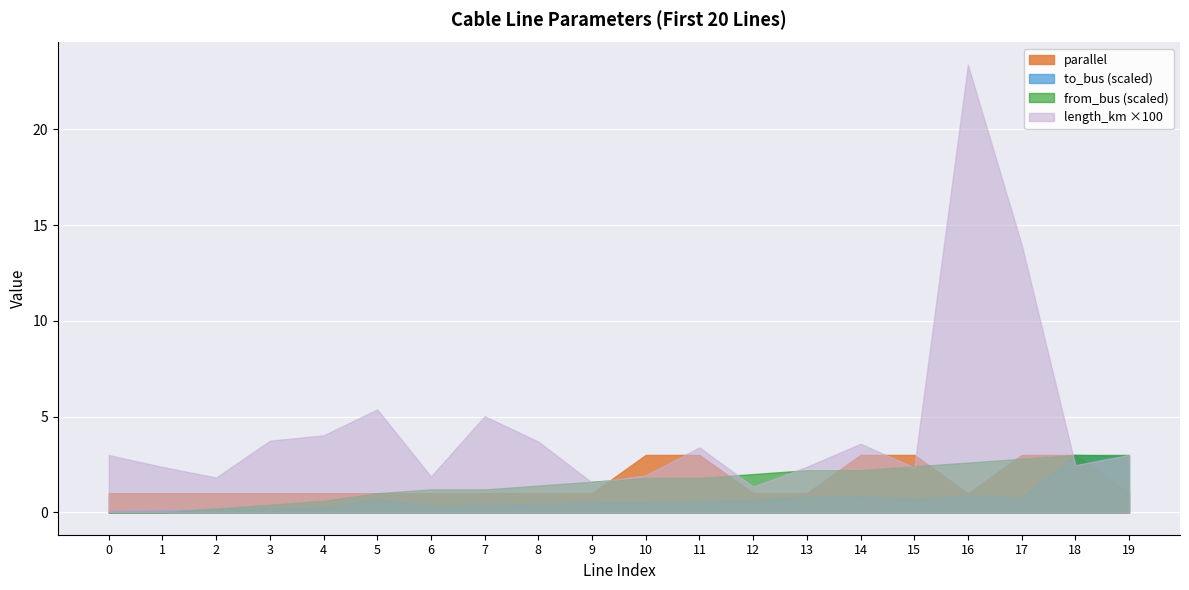

What is the difference between the second highest and minimum values in the parallel series?

2.0